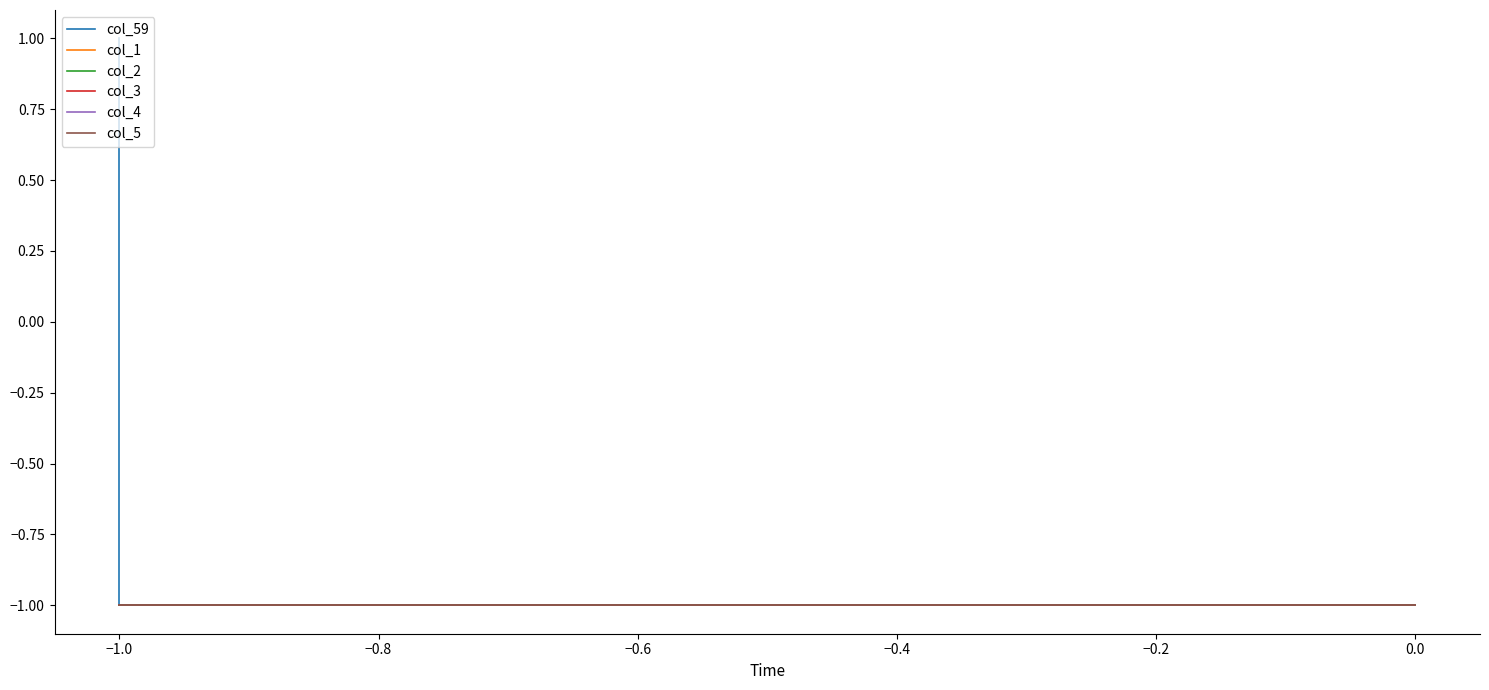

Reading right to left, list all the values displayed in this chart.

col_59: -1	-1	-1	-1	-1	-1	-1	-1	-1	-1	1
col_1: -1	-1	-1	-1	-1	-1	-1	-1	-1	-1	-1
col_2: -1	-1	-1	-1	-1	-1	-1	-1	-1	-1	-1
col_3: -1	-1	-1	-1	-1	-1	-1	-1	-1	-1	-1
col_4: -1	-1	-1	-1	-1	-1	-1	-1	-1	-1	-1
col_5: -1	-1	-1	-1	-1	-1	-1	-1	-1	-1	-1